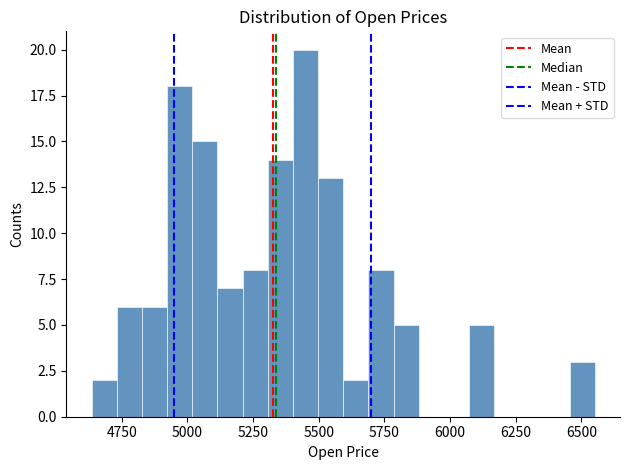

Read against the x-axis, roughly where is the centre of the tallest bar?

5450